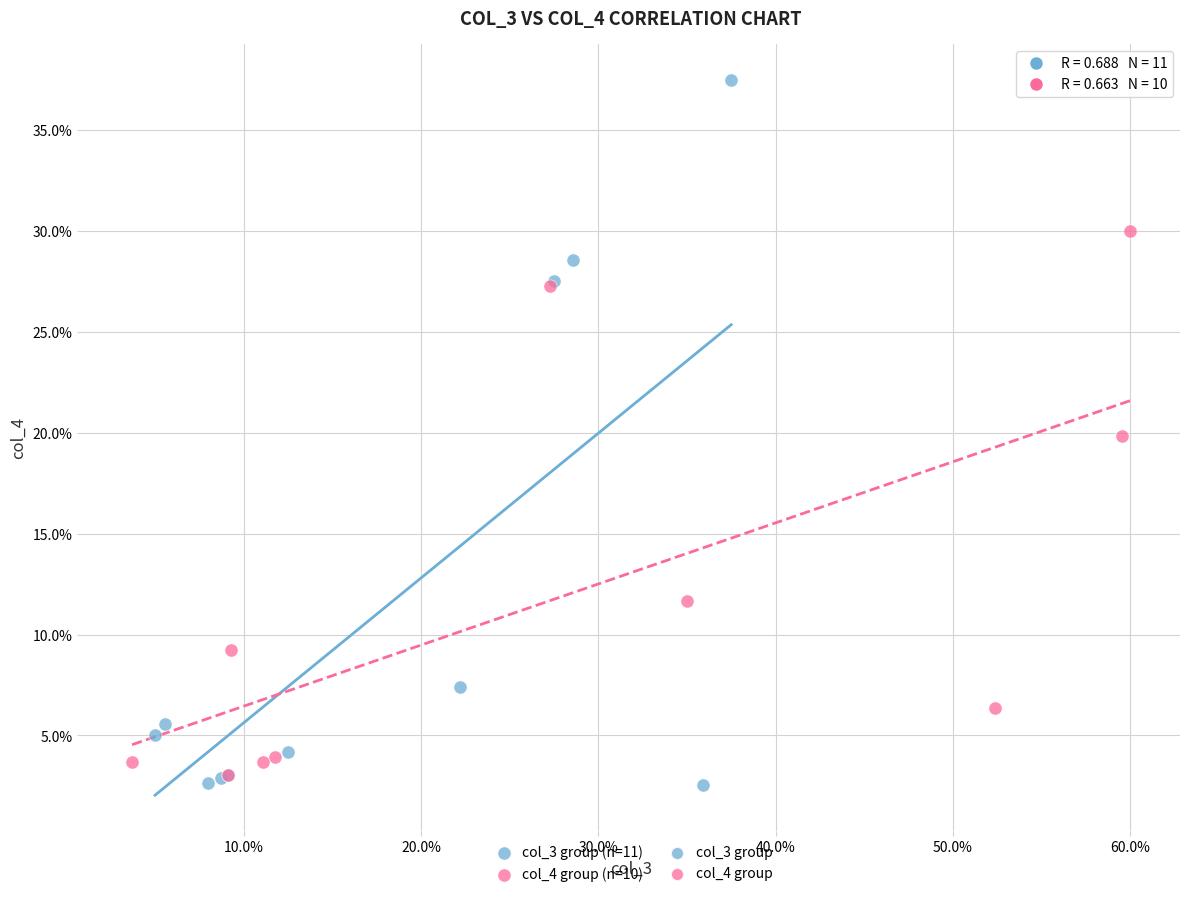

Which series reaches the maximum Y coordinate?

col_3 group (n=11)